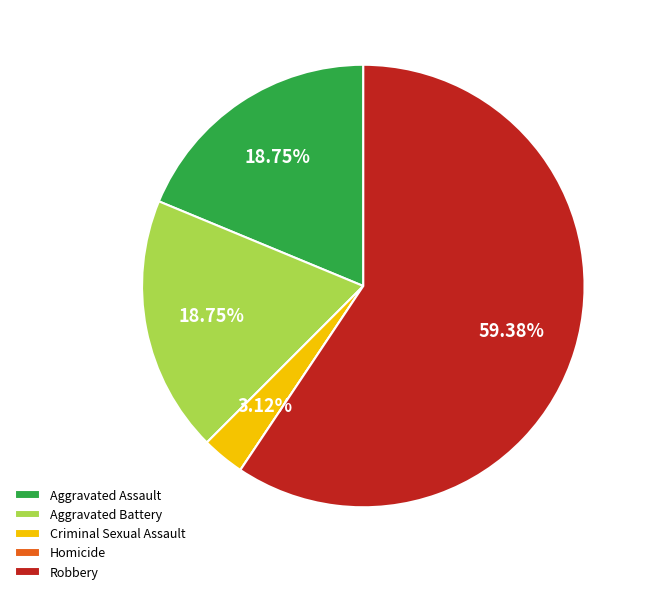

What percentage is the Robbery slice, to the nearest percent?

59%